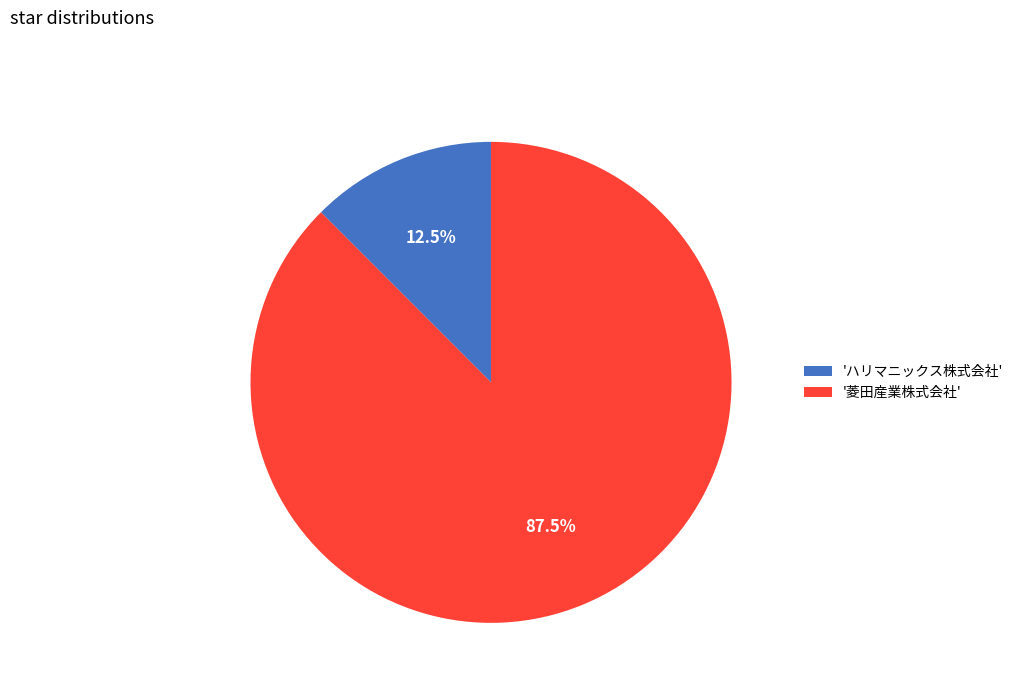

Rank the categories by value from highest to lowest.

'菱田産業株式会社', 'ハリマニックス株式会社'